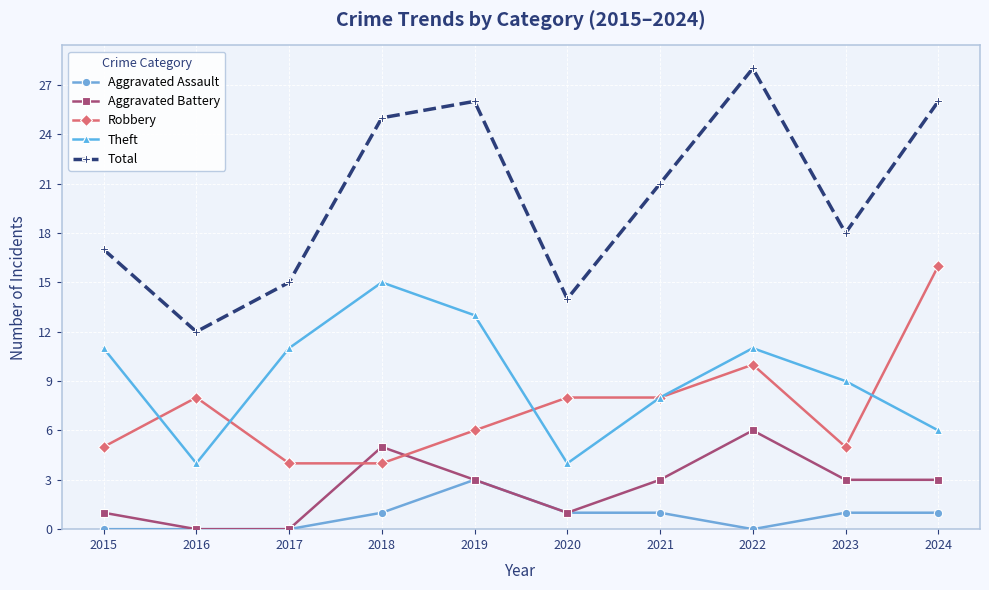

Count the number of categories in the chart.

10